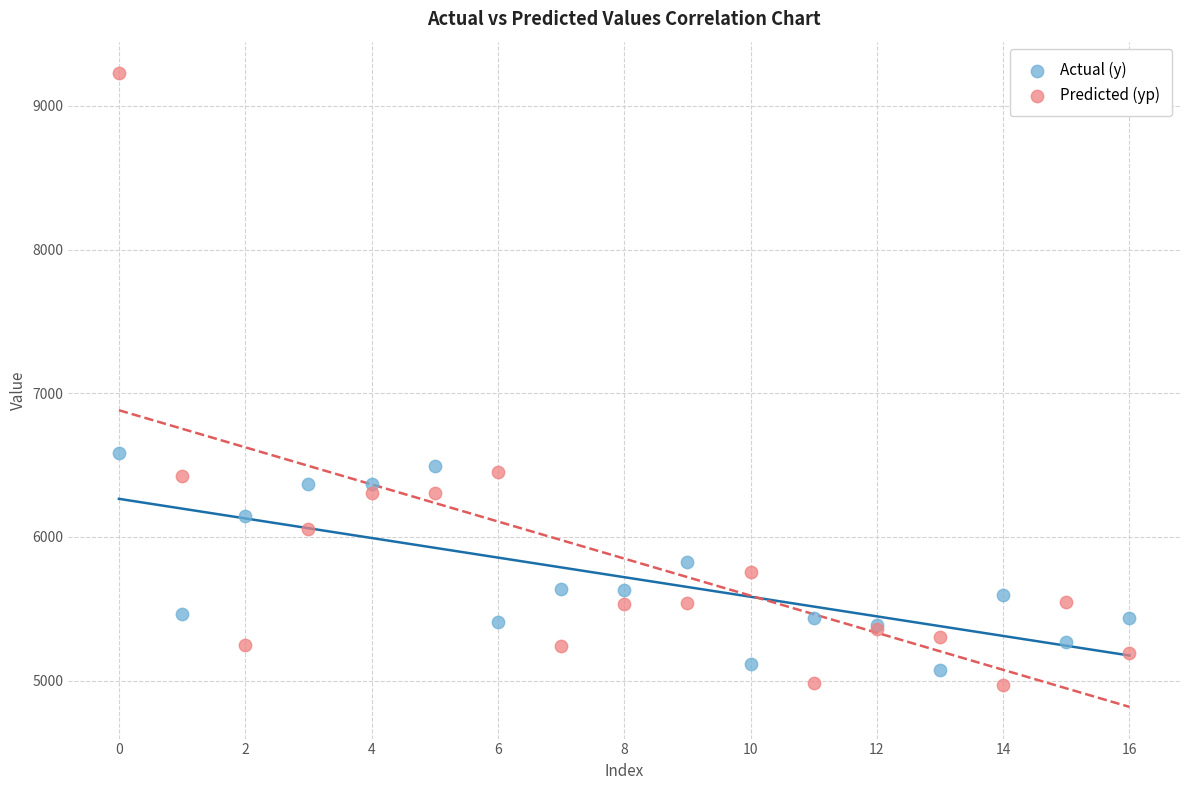

In the Predicted (yp) series, what Y value is closest to 7097?

6453.2